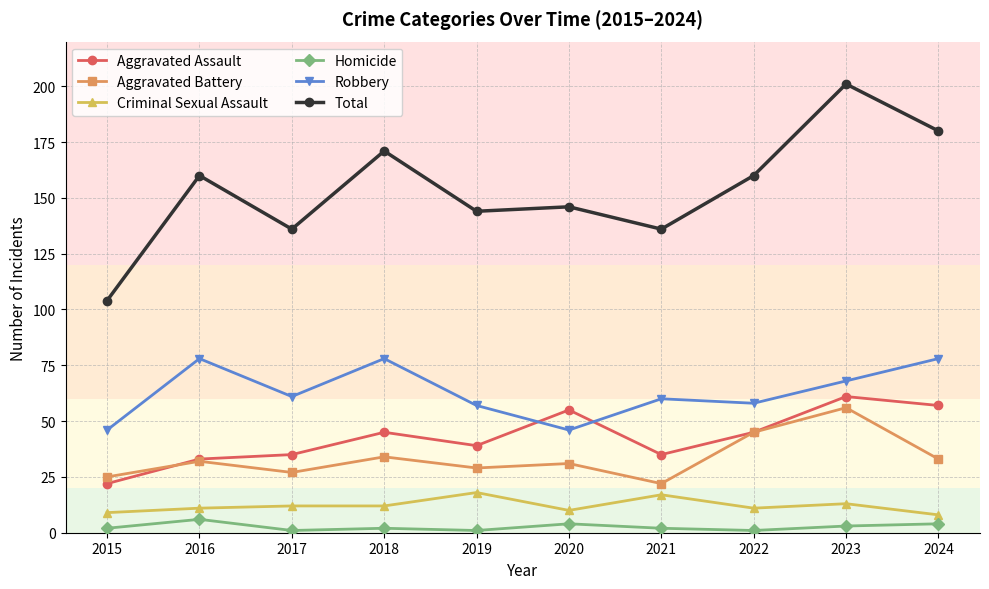

Count the number of categories in the chart.

10